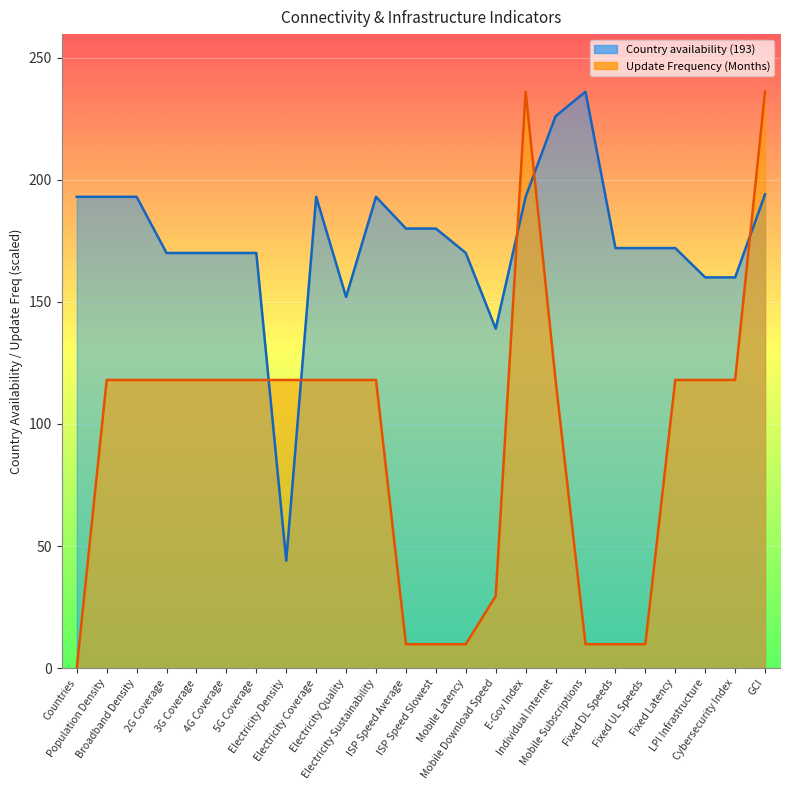

List the series in order of their peak value, highest first.

Update Frequency (Months), Country availability